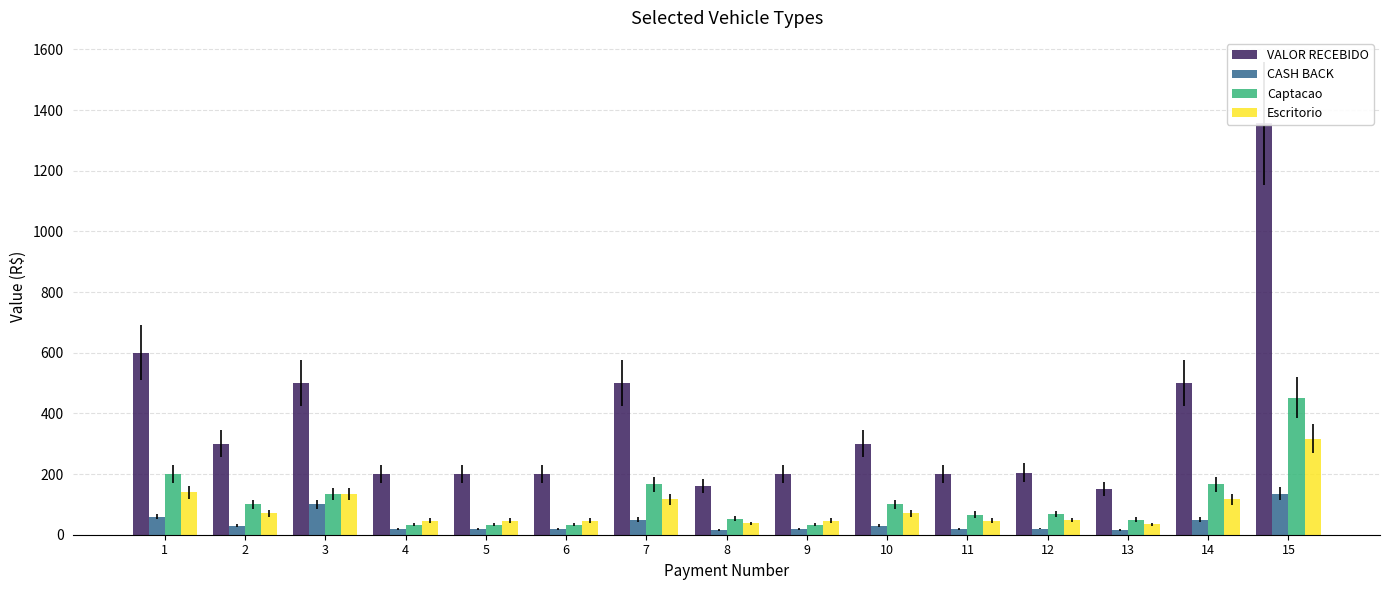

Does the chart contain stacked bars?

No